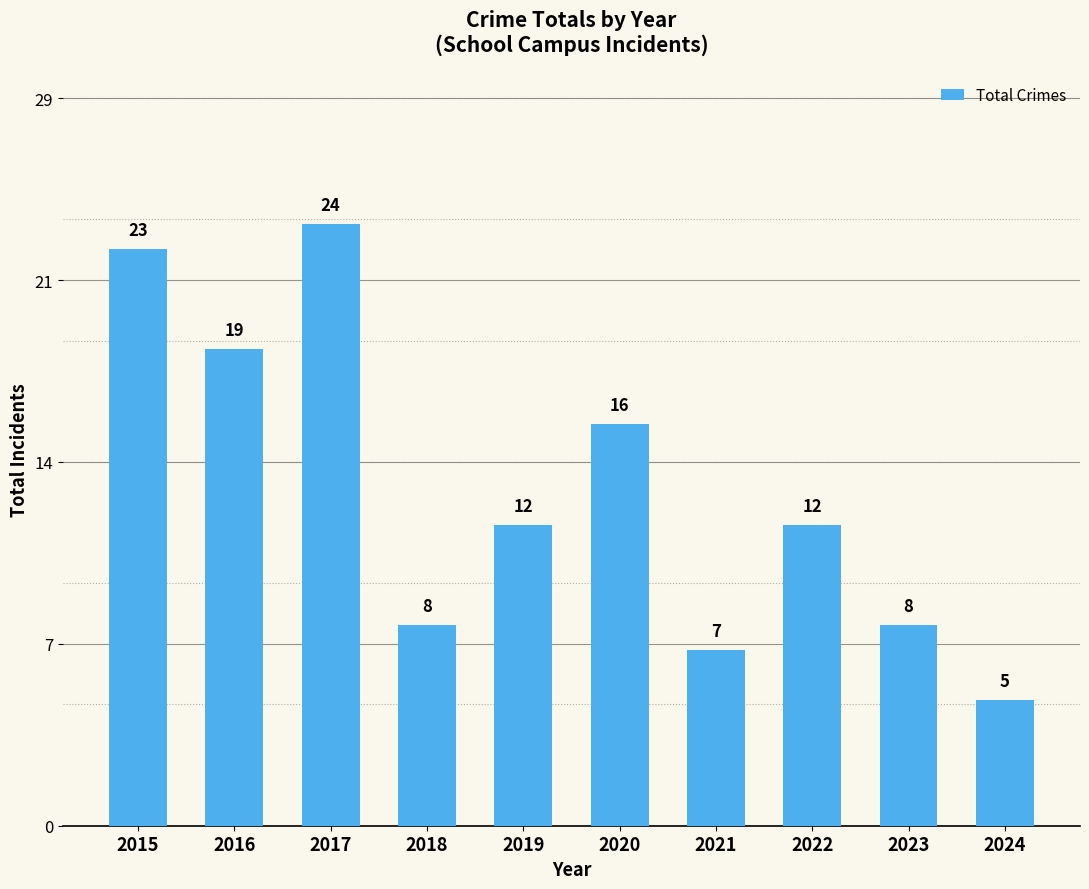

Rank the categories by value from highest to lowest.

2017, 2015, 2016, 2020, 2019, 2022, 2018, 2023, 2021, 2024